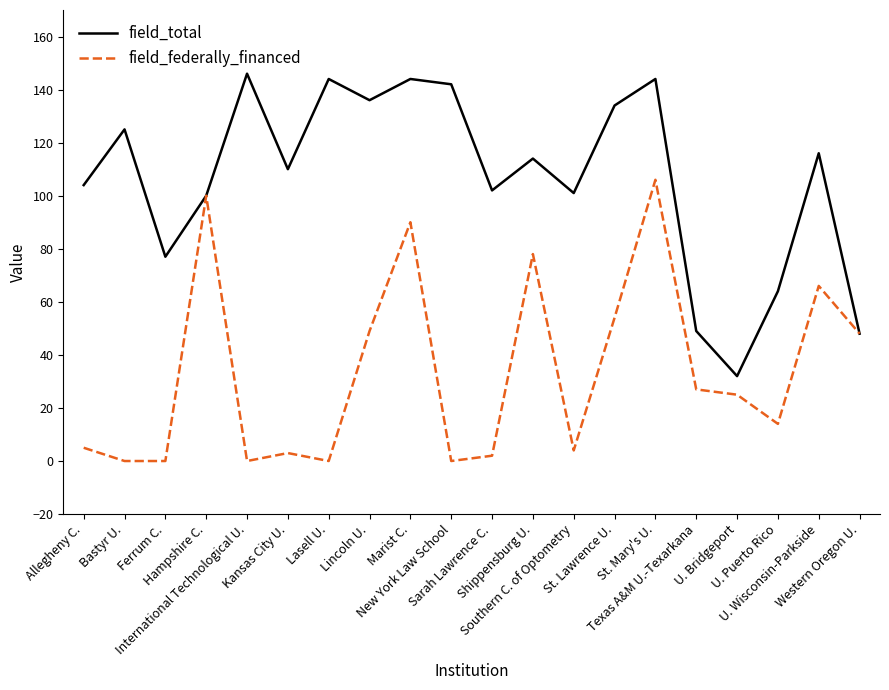

Which series has the largest range (max minus min)?

field_total